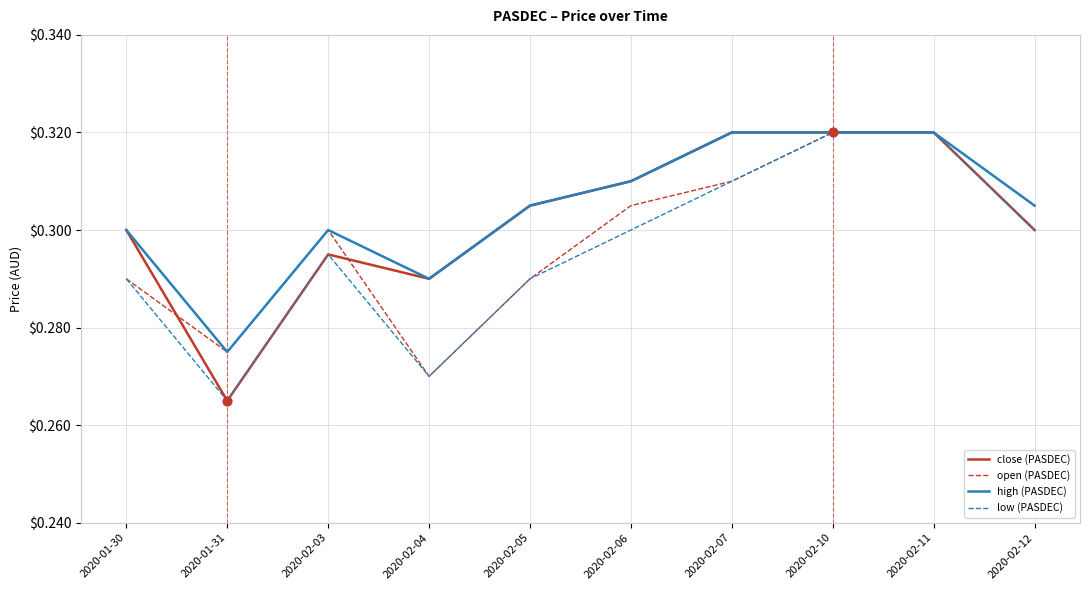

Is the value of high (PASDEC) at 2020-02-03 greater than the value of close (PASDEC) at 2020-01-31?

Yes